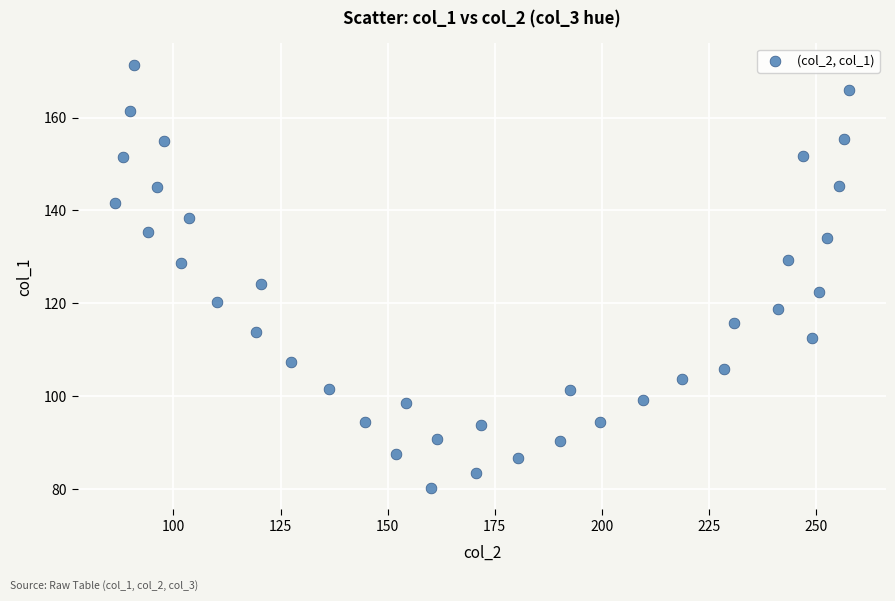

What is the range of X values (max minus min)?

171.5